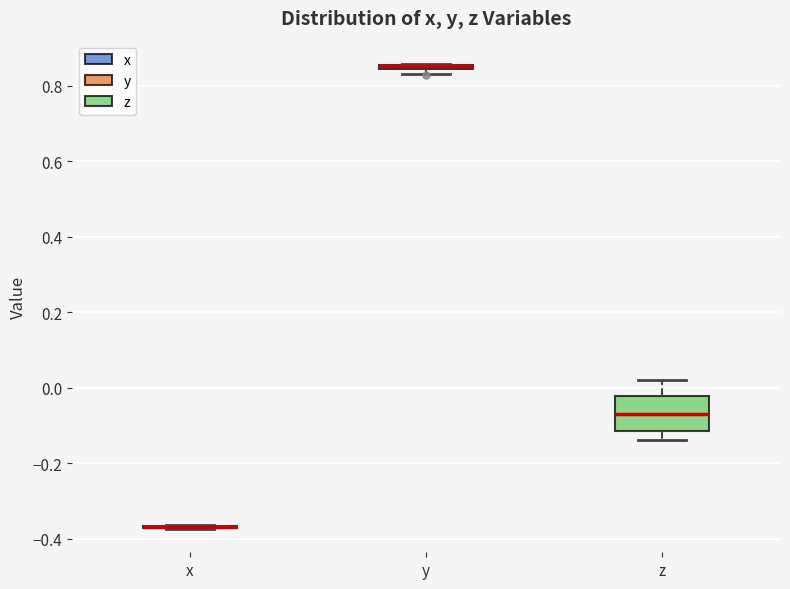

Comparing the boxes themselves (not the whiskers), which one is the tallest?

z